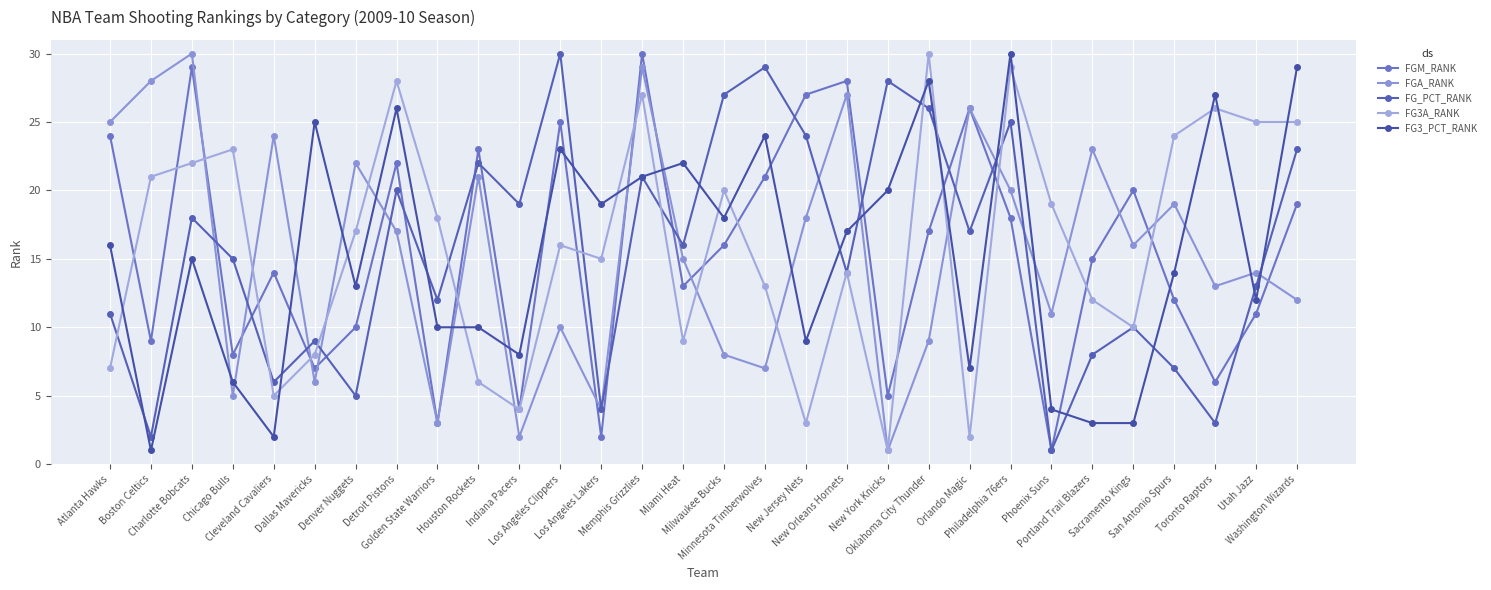

Reading left to right, transcribe all the data shown in this chart.

FGM_RANK: Atlanta Hawks=24	Boston Celtics=9	Charlotte Bobcats=29	Chicago Bulls=8	Cleveland Cavaliers=14	Dallas Mavericks=7	Denver Nuggets=10	Detroit Pistons=22	Golden State Warriors=3	Houston Rockets=23	Indiana Pacers=4	Los Angeles Clippers=25	Los Angeles Lakers=2	Memphis Grizzlies=30	Miami Heat=13	Milwaukee Bucks=16	Minnesota Timberwolves=21	New Jersey Nets=27	New Orleans Hornets=28	New York Knicks=5	Oklahoma City Thunder=17	Orlando Magic=26	Philadelphia 76ers=18	Phoenix Suns=1	Portland Trail Blazers=15	Sacramento Kings=20	San Antonio Spurs=12	Toronto Raptors=6	Utah Jazz=11	Washington Wizards=19
FGA_RANK: Atlanta Hawks=25	Boston Celtics=28	Charlotte Bobcats=30	Chicago Bulls=5	Cleveland Cavaliers=24	Dallas Mavericks=6	Denver Nuggets=22	Detroit Pistons=17	Golden State Warriors=3	Houston Rockets=21	Indiana Pacers=2	Los Angeles Clippers=10	Los Angeles Lakers=4	Memphis Grizzlies=29	Miami Heat=15	Milwaukee Bucks=8	Minnesota Timberwolves=7	New Jersey Nets=18	New Orleans Hornets=27	New York Knicks=1	Oklahoma City Thunder=9	Orlando Magic=26	Philadelphia 76ers=20	Phoenix Suns=11	Portland Trail Blazers=23	Sacramento Kings=16	San Antonio Spurs=19	Toronto Raptors=13	Utah Jazz=14	Washington Wizards=12
FG_PCT_RANK: Atlanta Hawks=11	Boston Celtics=2	Charlotte Bobcats=18	Chicago Bulls=15	Cleveland Cavaliers=6	Dallas Mavericks=9	Denver Nuggets=5	Detroit Pistons=20	Golden State Warriors=12	Houston Rockets=22	Indiana Pacers=19	Los Angeles Clippers=30	Los Angeles Lakers=4	Memphis Grizzlies=21	Miami Heat=16	Milwaukee Bucks=27	Minnesota Timberwolves=29	New Jersey Nets=24	New Orleans Hornets=14	New York Knicks=28	Oklahoma City Thunder=26	Orlando Magic=17	Philadelphia 76ers=25	Phoenix Suns=1	Portland Trail Blazers=8	Sacramento Kings=10	San Antonio Spurs=7	Toronto Raptors=3	Utah Jazz=13	Washington Wizards=23
FG3A_RANK: Atlanta Hawks=7	Boston Celtics=21	Charlotte Bobcats=22	Chicago Bulls=23	Cleveland Cavaliers=5	Dallas Mavericks=8	Denver Nuggets=17	Detroit Pistons=28	Golden State Warriors=18	Houston Rockets=6	Indiana Pacers=4	Los Angeles Clippers=16	Los Angeles Lakers=15	Memphis Grizzlies=27	Miami Heat=9	Milwaukee Bucks=20	Minnesota Timberwolves=13	New Jersey Nets=3	New Orleans Hornets=14	New York Knicks=1	Oklahoma City Thunder=30	Orlando Magic=2	Philadelphia 76ers=29	Phoenix Suns=19	Portland Trail Blazers=12	Sacramento Kings=10	San Antonio Spurs=24	Toronto Raptors=26	Utah Jazz=25	Washington Wizards=25
FG3_PCT_RANK: Atlanta Hawks=16	Boston Celtics=1	Charlotte Bobcats=15	Chicago Bulls=6	Cleveland Cavaliers=2	Dallas Mavericks=25	Denver Nuggets=13	Detroit Pistons=26	Golden State Warriors=10	Houston Rockets=10	Indiana Pacers=8	Los Angeles Clippers=23	Los Angeles Lakers=19	Memphis Grizzlies=21	Miami Heat=22	Milwaukee Bucks=18	Minnesota Timberwolves=24	New Jersey Nets=9	New Orleans Hornets=17	New York Knicks=20	Oklahoma City Thunder=28	Orlando Magic=7	Philadelphia 76ers=30	Phoenix Suns=4	Portland Trail Blazers=3	Sacramento Kings=3	San Antonio Spurs=14	Toronto Raptors=27	Utah Jazz=12	Washington Wizards=29